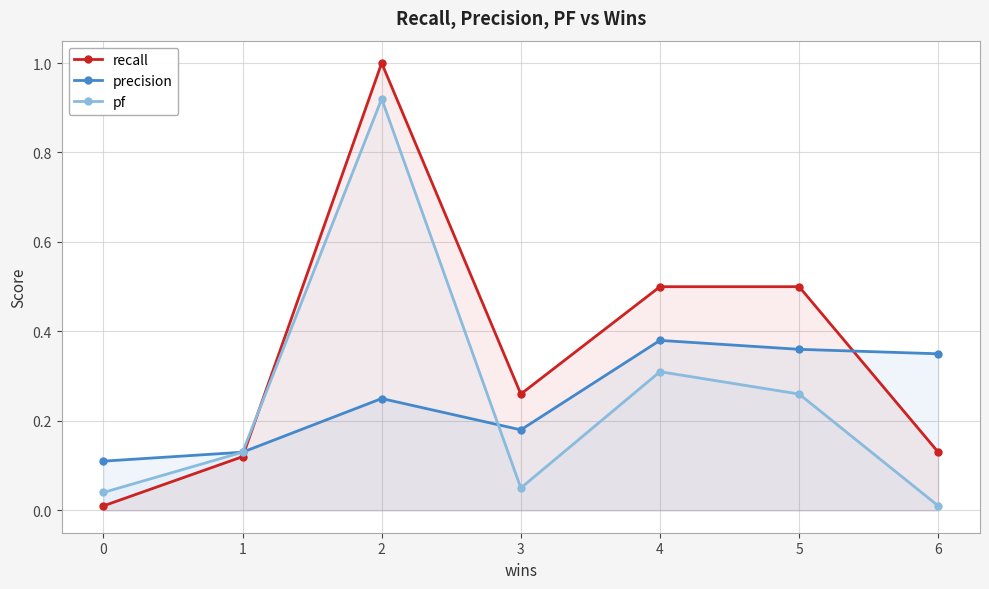

Reading left to right, list all the values displayed in this chart.

recall: 0=0.0	1=0.1	2=1.0	3=0.3	4=0.5	5=0.5	6=0.1
precision: 0=0.1	1=0.1	2=0.2	3=0.2	4=0.4	5=0.4	6=0.3
pf: 0=0.0	1=0.1	2=0.9	3=0.1	4=0.3	5=0.3	6=0.0